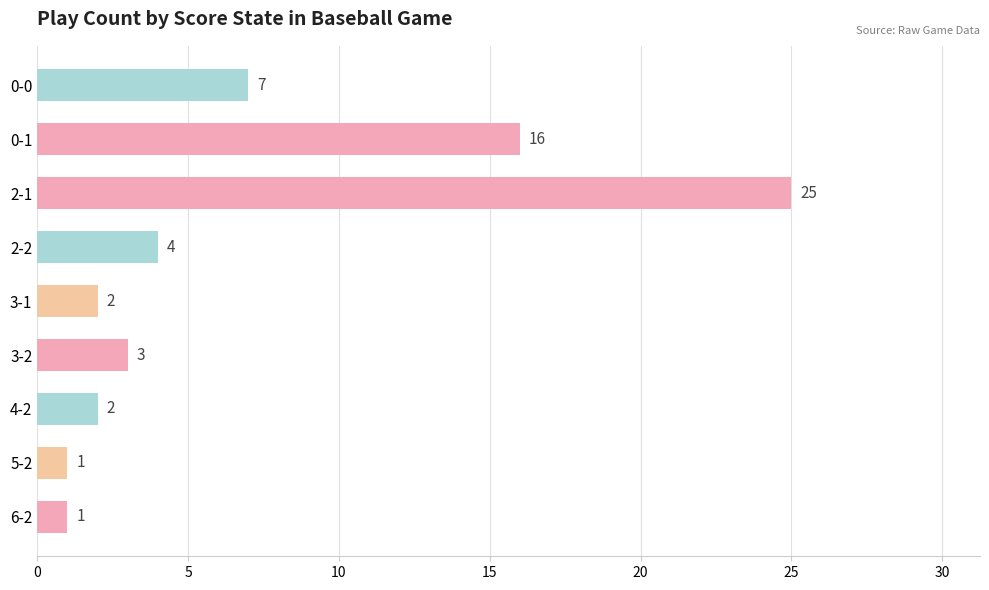

What is the change in value from 0-0 to 0-1?

+9